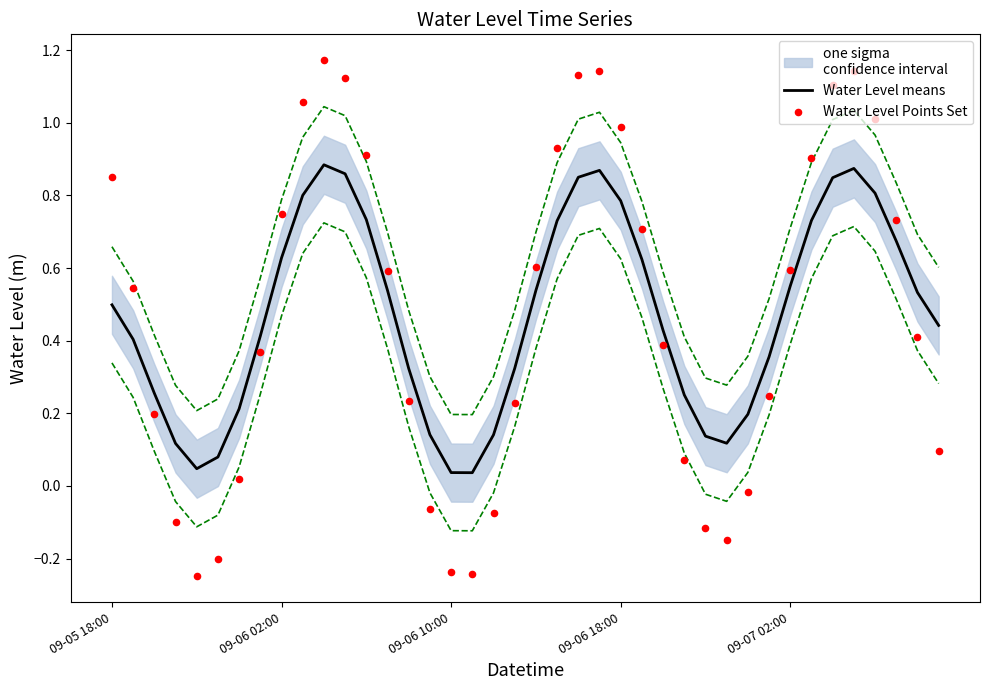

Is the value of Water Level Points Set at 36 greater than the value of Water Level means at 26?

Yes